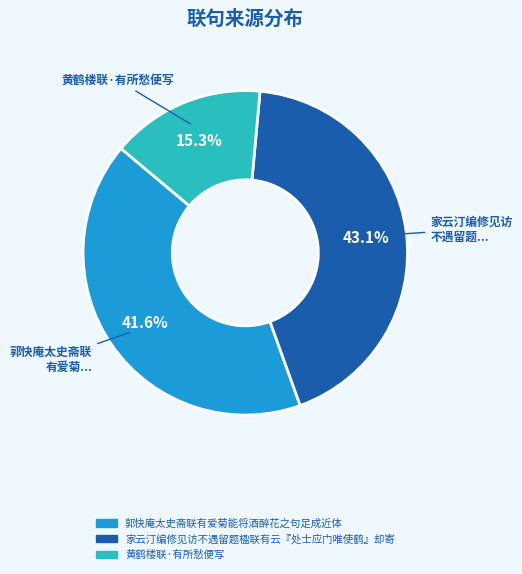

What is the ratio of the value at 黄鹤楼联·有所愁便写 to the value at 家云汀编修见访不遇留题楹联有云『处士应门唯使鹤』却寄?

0.4